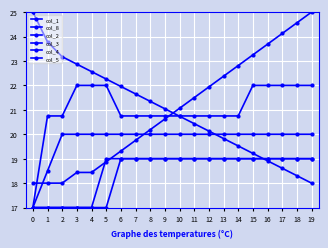

Rank the series by their maximum value, from lowest to highest.

col_4, col_5, col_3, col_2, col_1, col_8